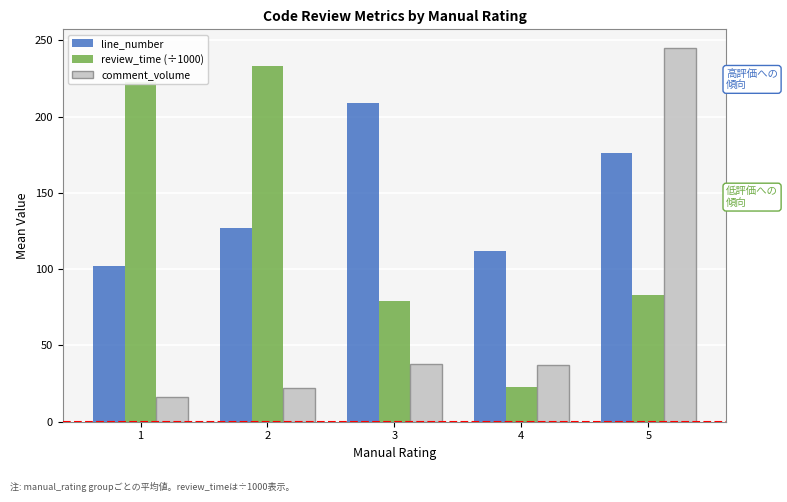

What is the spread (max minus min) of values at 2?

211